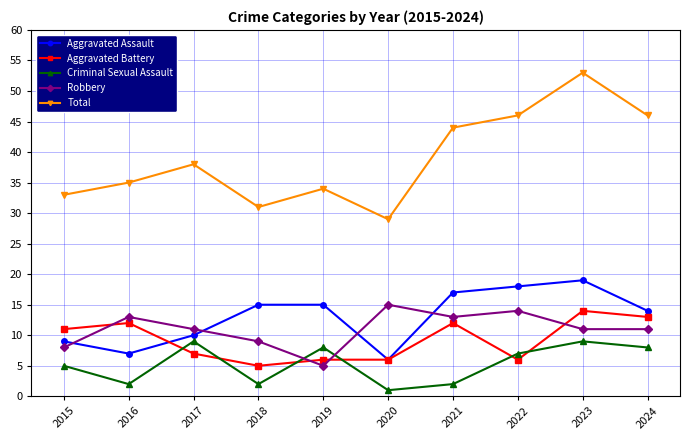

In Robbery, how many points are higher than both neighbors (excluding endpoints)?

3